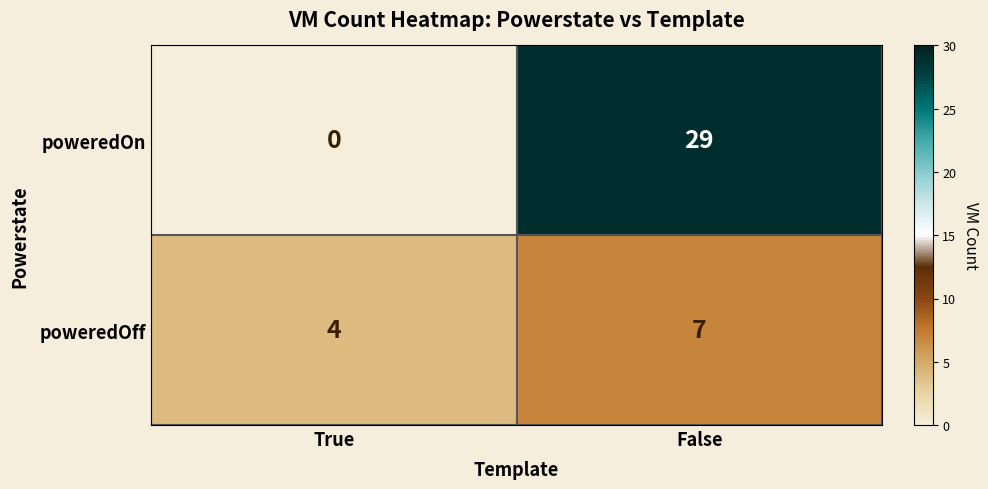

Reading right to left, list all the values displayed in this chart.

poweredOn: False=29	True=0
poweredOff: False=7	True=4